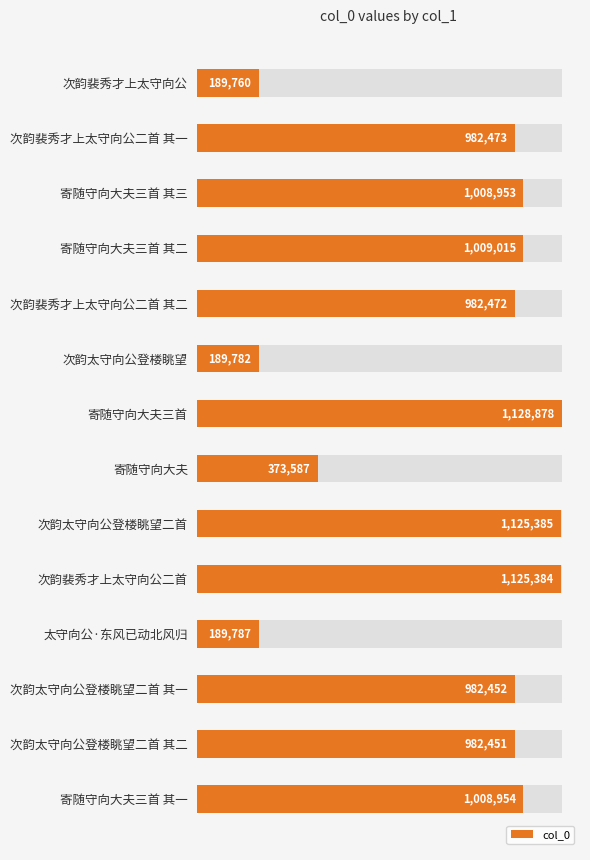

The value at 寄随守向大夫三首 其三 is 1361588. True or false?

False